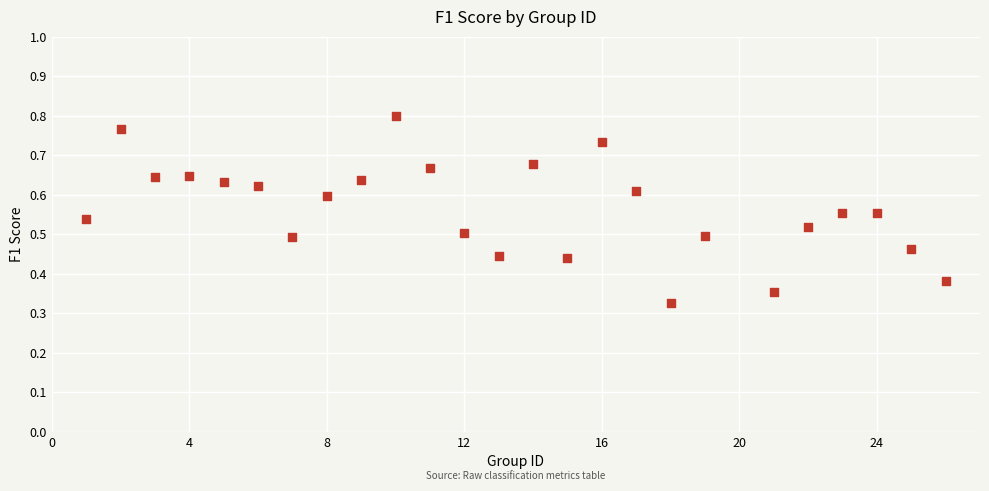

What is the range of X values (max minus min)?

25.0